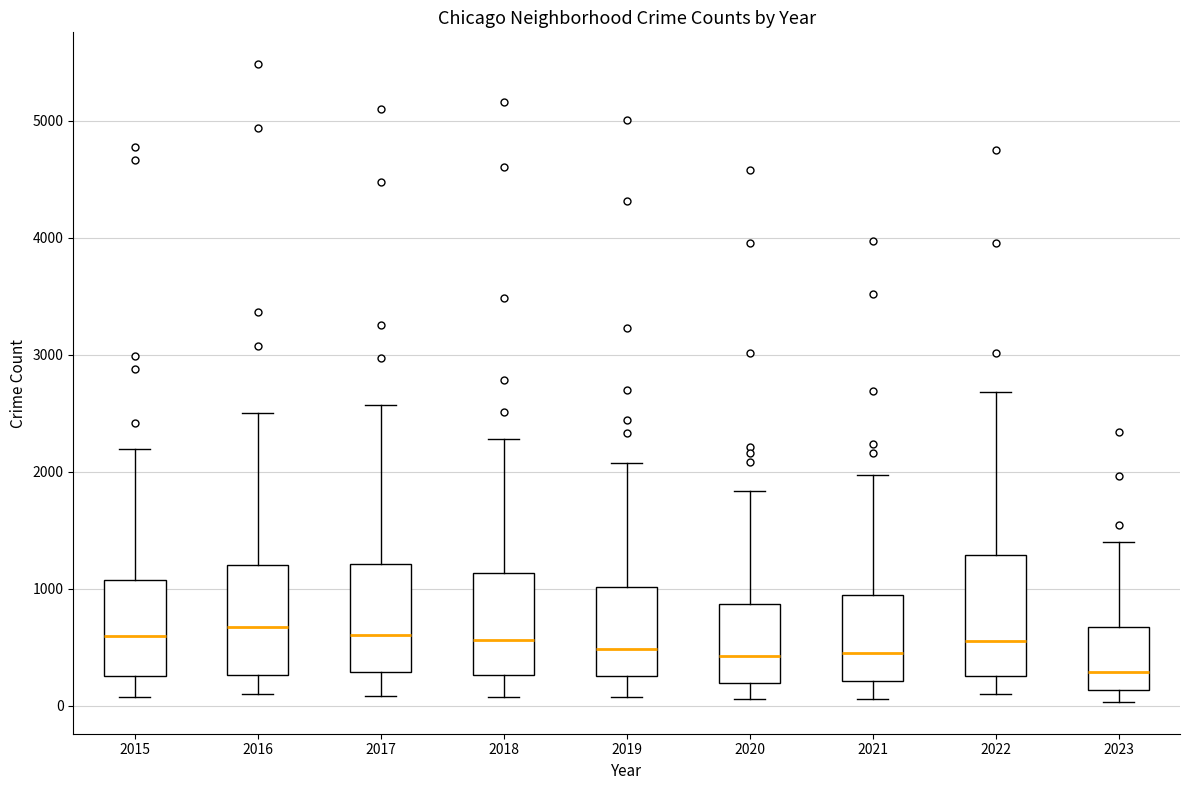

Reading left to right, read every box against the y-axis: the position of its median line, the range the box covers, and the ends of its whiskers. The values are not printed on the chart, so give them approximately, as read against the axis.

2015: median 600, box 300 to 1100, whiskers 100 to 2200
2016: median 700, box 300 to 1200, whiskers 100 to 2500
2017: median 600, box 300 to 1200, whiskers 100 to 2600
2018: median 600, box 300 to 1100, whiskers 100 to 2300
2019: median 500, box 300 to 1000, whiskers 100 to 2100
2020: median 400, box 200 to 900, whiskers 100 to 1800
2021: median 500, box 200 to 900, whiskers 100 to 2000
2022: median 600, box 300 to 1300, whiskers 100 to 2700
2023: median 300, box 100 to 700, whiskers 0 to 1400